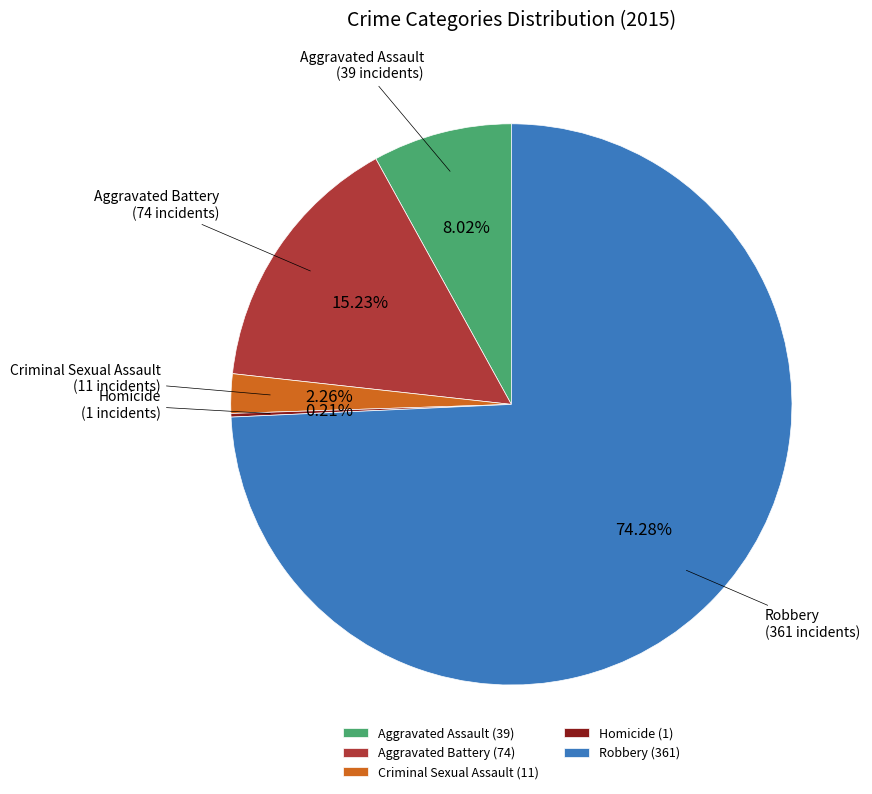

What is the largest slice in the pie chart?

Robbery